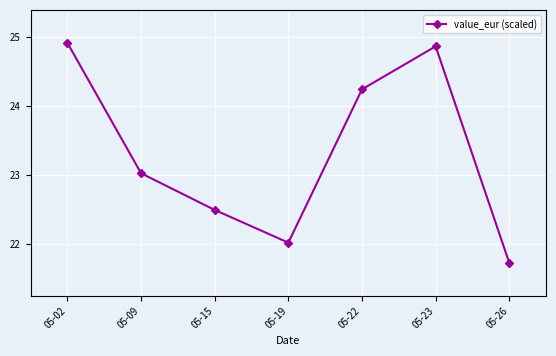

At which label is the value closest to 23?

05-09